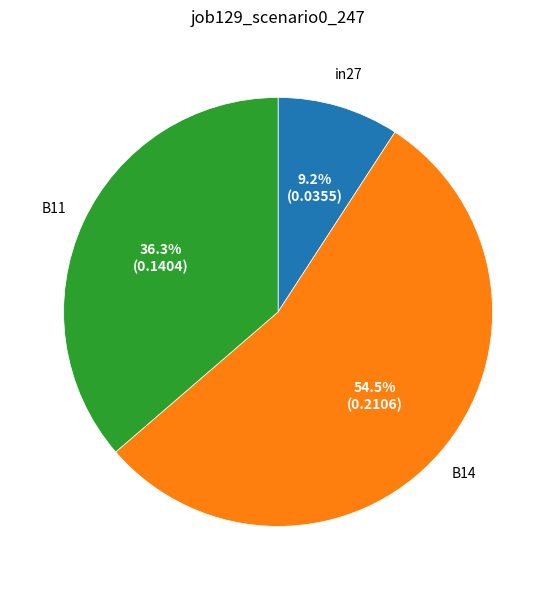

Which category accounts for the majority?

B14